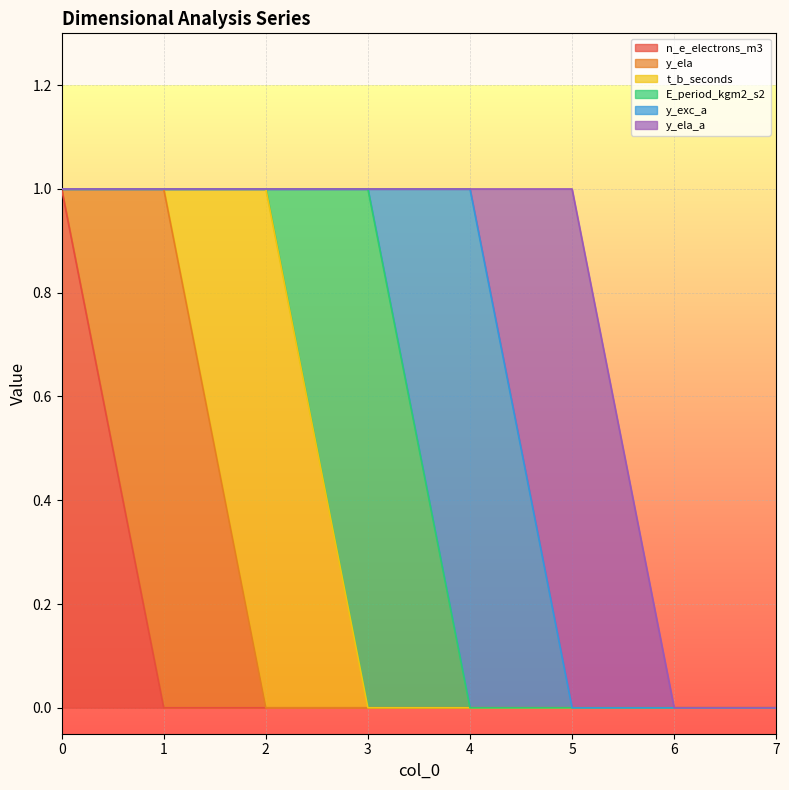

Reading left to right, transcribe all the data shown in this chart.

n_e_electrons_m3: 1	0	0	0	0	0	0	0
y_ela: 0	1	0	0	0	0	0	0
t_b_seconds: 0	0	1	0	0	0	0	0
E_period_kgm2_s2: 0	0	0	1	0	0	0	0
y_exc_a: 0	0	0	0	1	0	0	0
y_ela_a: 0	0	0	0	0	1	0	0